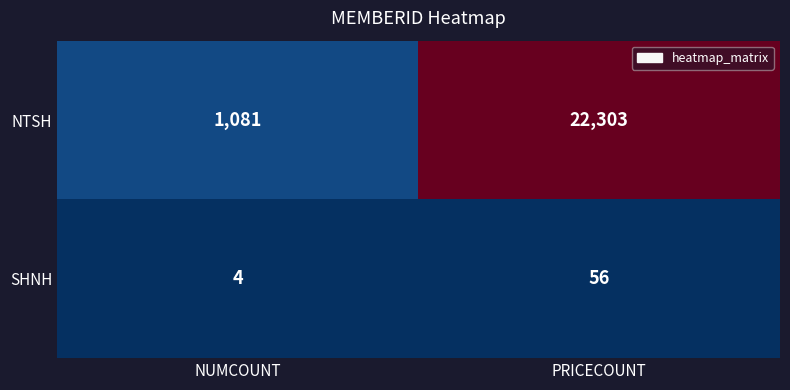

Reading left to right, what are all the values shown in this chart?

NTSH: 1081	22303
SHNH: 4	56